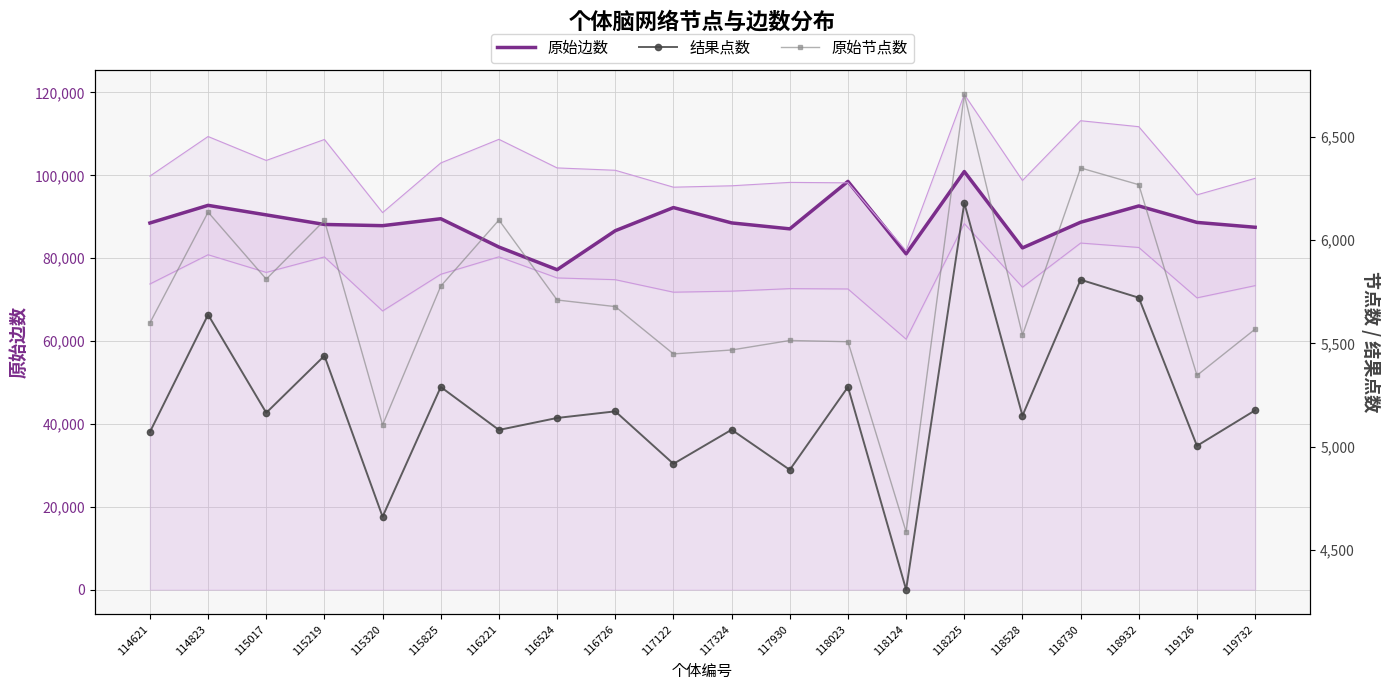

At how many categories does at least one series exceed 51512?

20